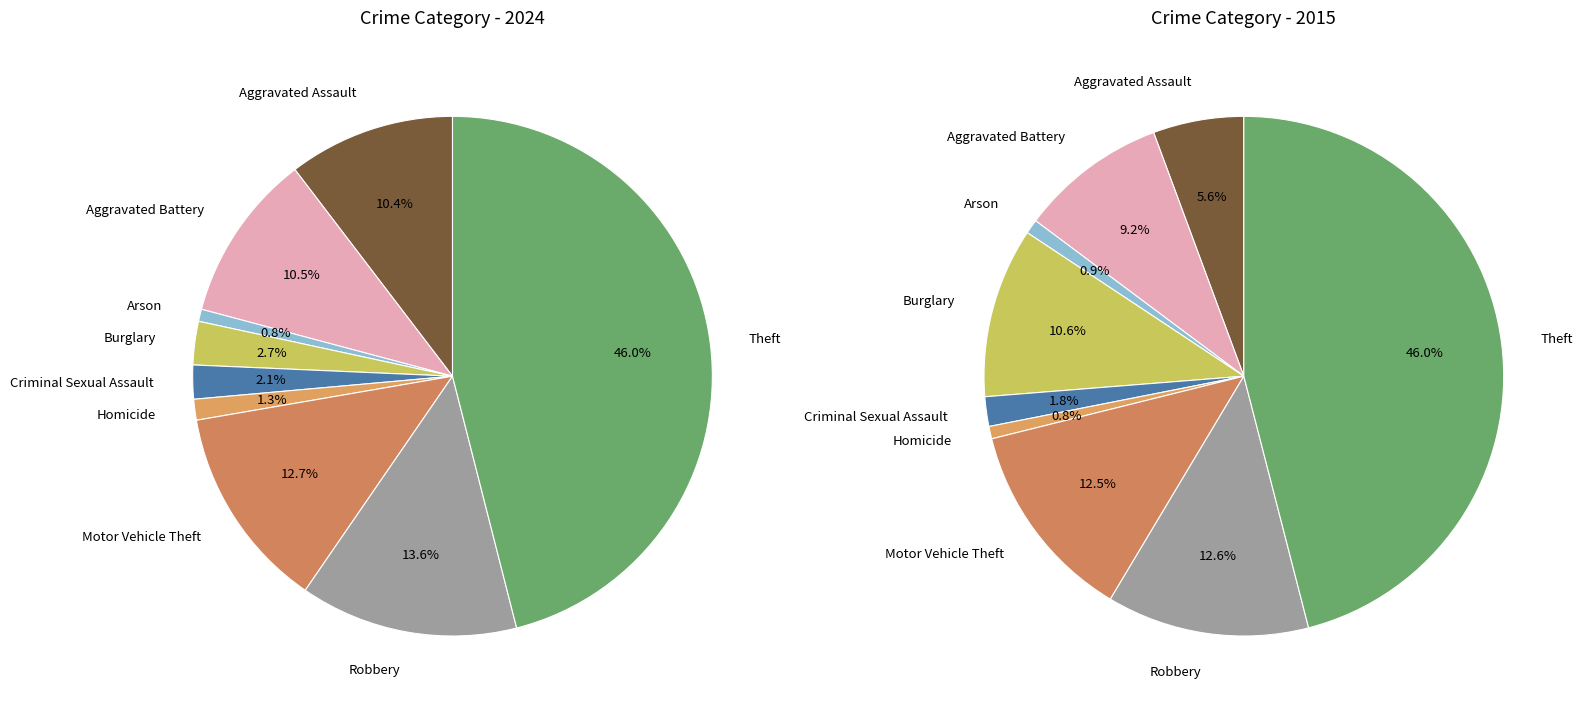

Does Theft represent more than half of the total?

No